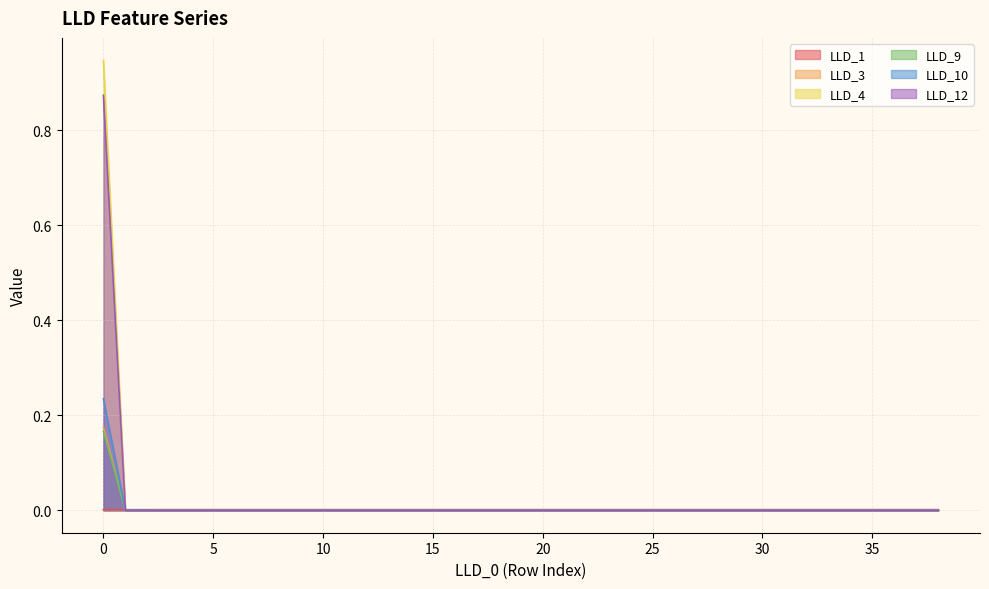

Reading right to left, extract all data points from this chart.

LLD_1: 38=0.0	37=0.0	36=0.0	35=0.0	34=0.0	33=0.0	32=0.0	31=0.0	30=0.0	29=0.0	28=0.0	27=0.0	26=0.0	25=0.0	24=0.0	23=0.0	22=0.0	21=0.0	20=0.0	19=0.0	18=0.0	17=0.0	16=0.0	15=0.0	14=0.0	13=0.0	12=0.0	11=0.0	10=0.0	9=0.0	8=0.0	7=0.0	6=0.0	5=0.0	4=0.0	3=0.0	2=0.0	1=0.0	0=0.0
LLD_3: 38=0.0	37=0.0	36=0.0	35=0.0	34=0.0	33=0.0	32=0.0	31=0.0	30=0.0	29=0.0	28=0.0	27=0.0	26=0.0	25=0.0	24=0.0	23=0.0	22=0.0	21=0.0	20=0.0	19=0.0	18=0.0	17=0.0	16=0.0	15=0.0	14=0.0	13=0.0	12=0.0	11=0.0	10=0.0	9=0.0	8=0.0	7=0.0	6=0.0	5=0.0	4=0.0	3=0.0	2=0.0	1=0.0	0=0.2
LLD_4: 38=0.0	37=0.0	36=0.0	35=0.0	34=0.0	33=0.0	32=0.0	31=0.0	30=0.0	29=0.0	28=0.0	27=0.0	26=0.0	25=0.0	24=0.0	23=0.0	22=0.0	21=0.0	20=0.0	19=0.0	18=0.0	17=0.0	16=0.0	15=0.0	14=0.0	13=0.0	12=0.0	11=0.0	10=0.0	9=0.0	8=0.0	7=0.0	6=0.0	5=0.0	4=0.0	3=0.0	2=0.0	1=0.0	0=0.2
LLD_9: 38=0.0	37=0.0	36=0.0	35=0.0	34=0.0	33=0.0	32=0.0	31=0.0	30=0.0	29=0.0	28=0.0	27=0.0	26=0.0	25=0.0	24=0.0	23=0.0	22=0.0	21=0.0	20=0.0	19=0.0	18=0.0	17=0.0	16=0.0	15=0.0	14=0.0	13=0.0	12=0.0	11=0.0	10=0.0	9=0.0	8=0.0	7=0.0	6=0.0	5=0.0	4=0.0	3=0.0	2=0.0	1=0.0	0=0.9
LLD_10: 38=0.0	37=0.0	36=0.0	35=0.0	34=0.0	33=0.0	32=0.0	31=0.0	30=0.0	29=0.0	28=0.0	27=0.0	26=0.0	25=0.0	24=0.0	23=0.0	22=0.0	21=0.0	20=0.0	19=0.0	18=0.0	17=0.0	16=0.0	15=0.0	14=0.0	13=0.0	12=0.0	11=0.0	10=0.0	9=0.0	8=0.0	7=0.0	6=0.0	5=0.0	4=0.0	3=0.0	2=0.0	1=0.0	0=0.2
LLD_12: 38=0.0	37=0.0	36=0.0	35=0.0	34=0.0	33=0.0	32=0.0	31=0.0	30=0.0	29=0.0	28=0.0	27=0.0	26=0.0	25=0.0	24=0.0	23=0.0	22=0.0	21=0.0	20=0.0	19=0.0	18=0.0	17=0.0	16=0.0	15=0.0	14=0.0	13=0.0	12=0.0	11=0.0	10=0.0	9=0.0	8=0.0	7=0.0	6=0.0	5=0.0	4=0.0	3=0.0	2=0.0	1=0.0	0=0.9